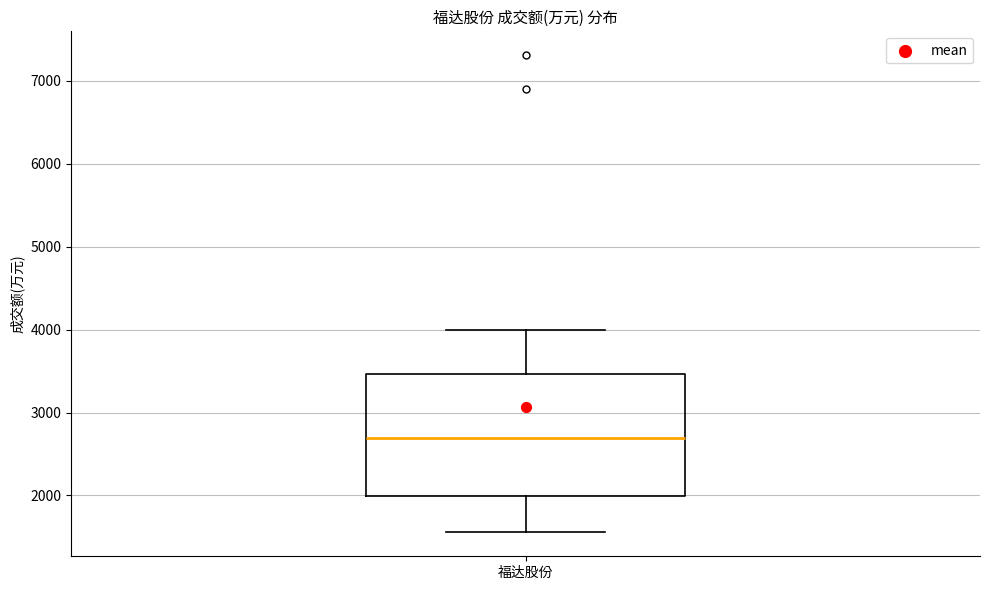

Where does the median line of the box for 福达股份 sit on the y-axis? The values are not printed on the chart, so give them approximately, as read against the axis.

2700